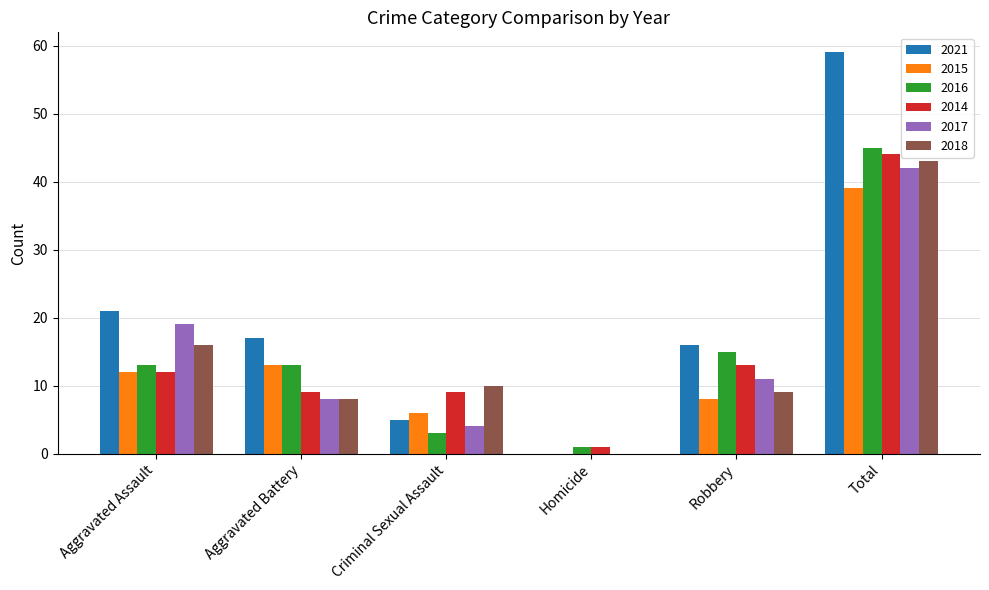

Between Aggravated Assault and Criminal Sexual Assault, which series saw the biggest shift?

2021